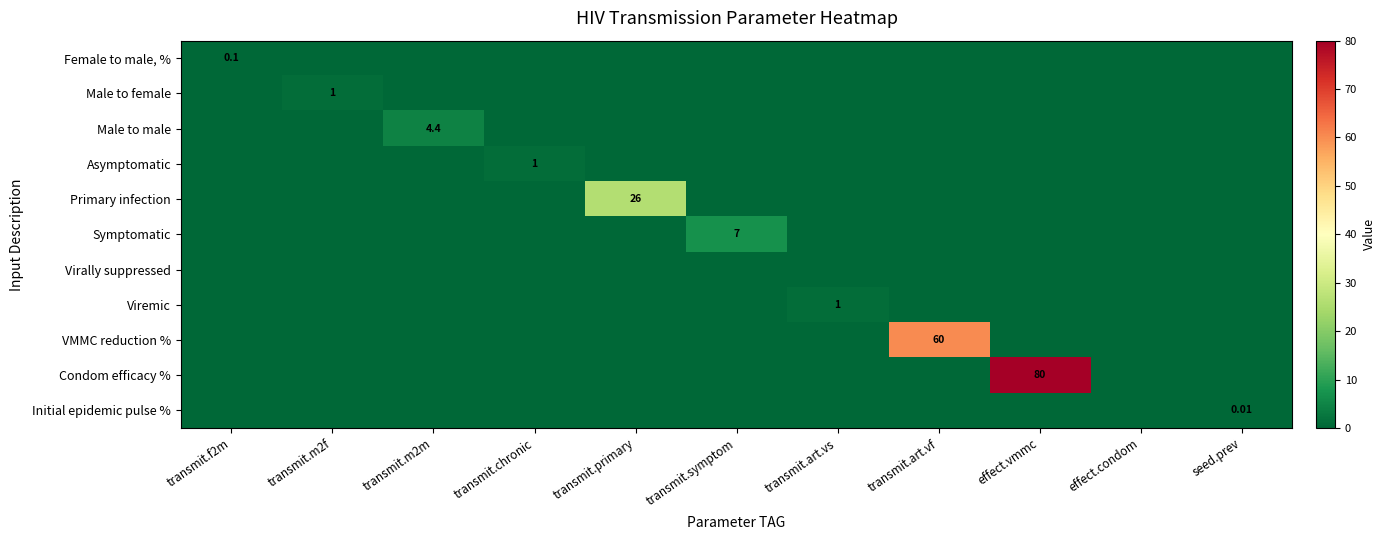

What is the sum of all Symptomatic values?

7.0